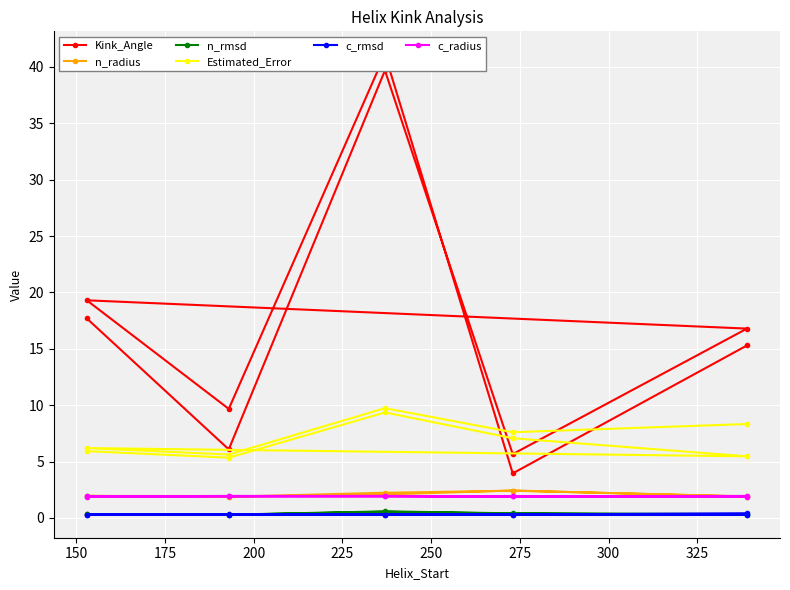

True or false: Estimated_Error and c_radius intersect in this chart.

False